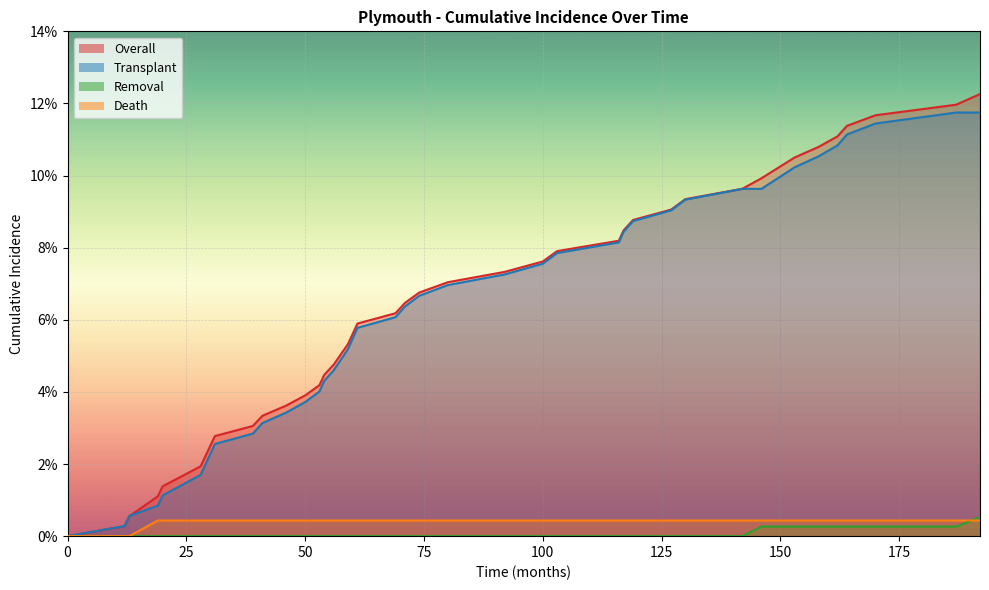

Is it true that Death equals 0.0 at 14?

False